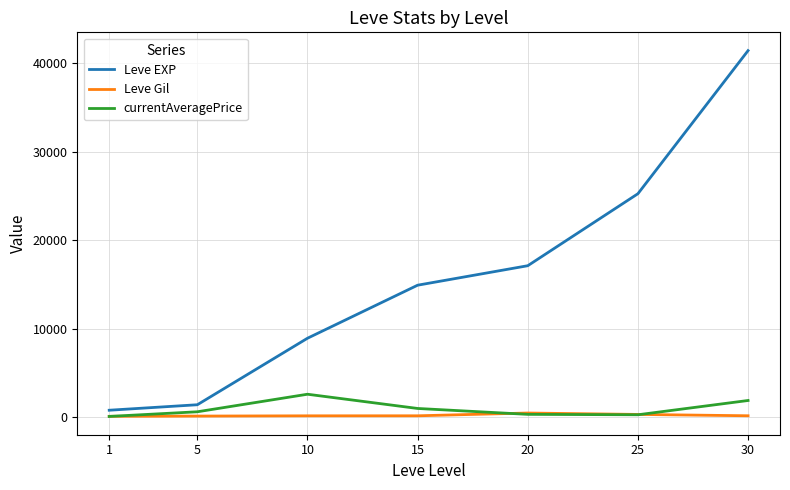

What is the average value of the currentAveragePrice series?

979.0